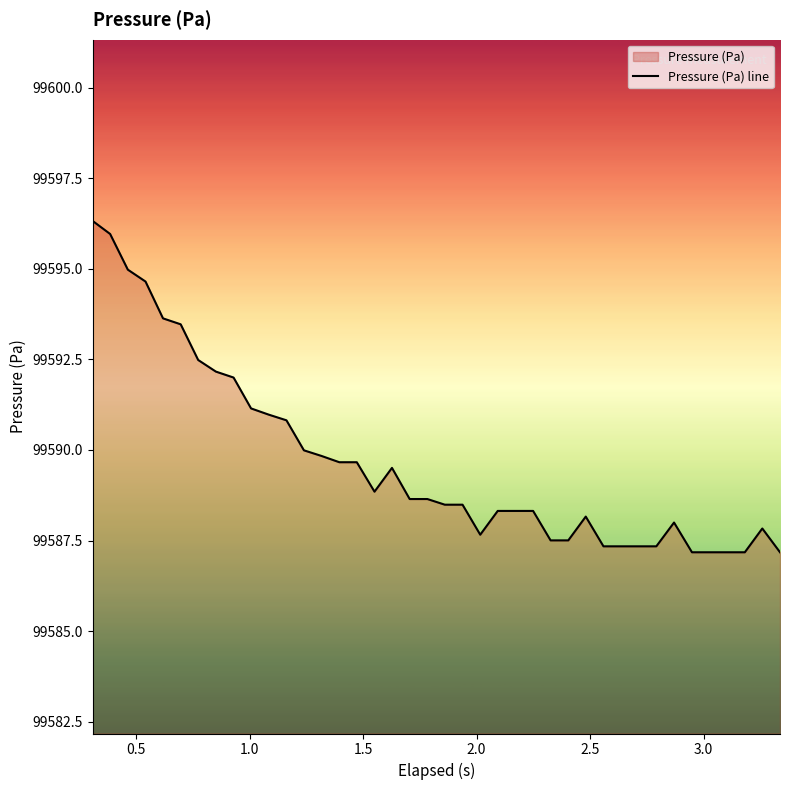

What is the value of the 16th point from the left?

99589.7